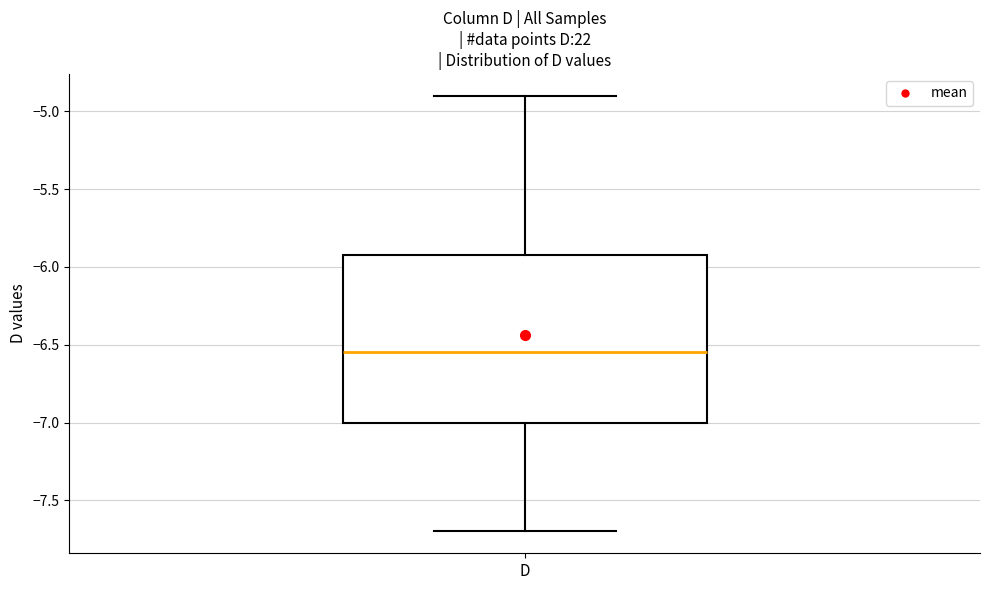

Where does the median line of the box for D sit on the y-axis? The values are not printed on the chart, so give them approximately, as read against the axis.

-6.55